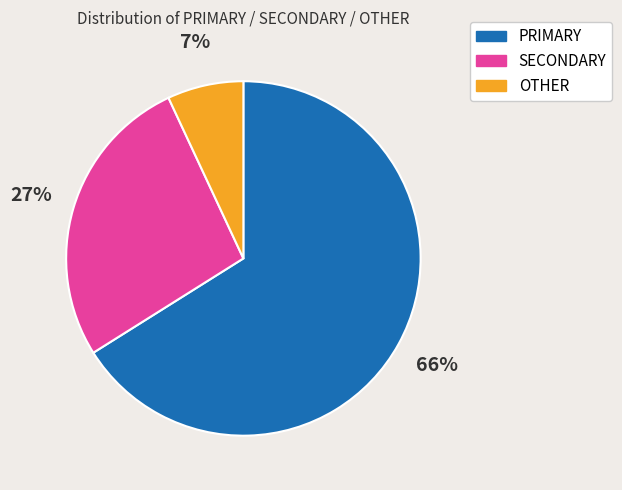

Is the sum of PRIMARY and OTHER greater than half?

Yes